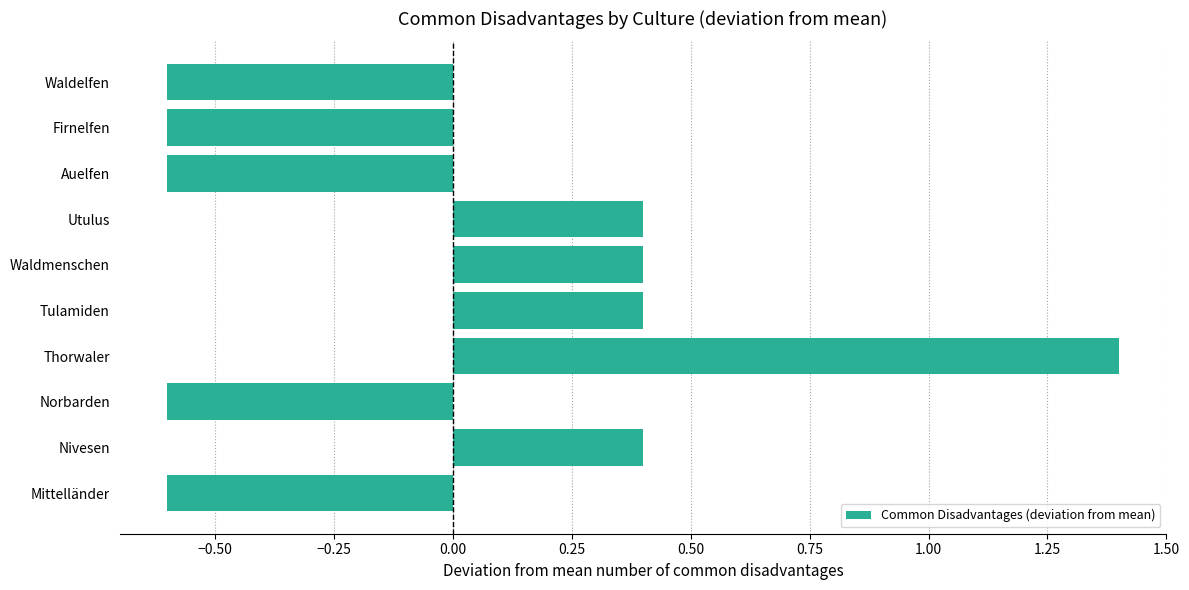

Which label corresponds to the largest value in the chart?

Thorwaler